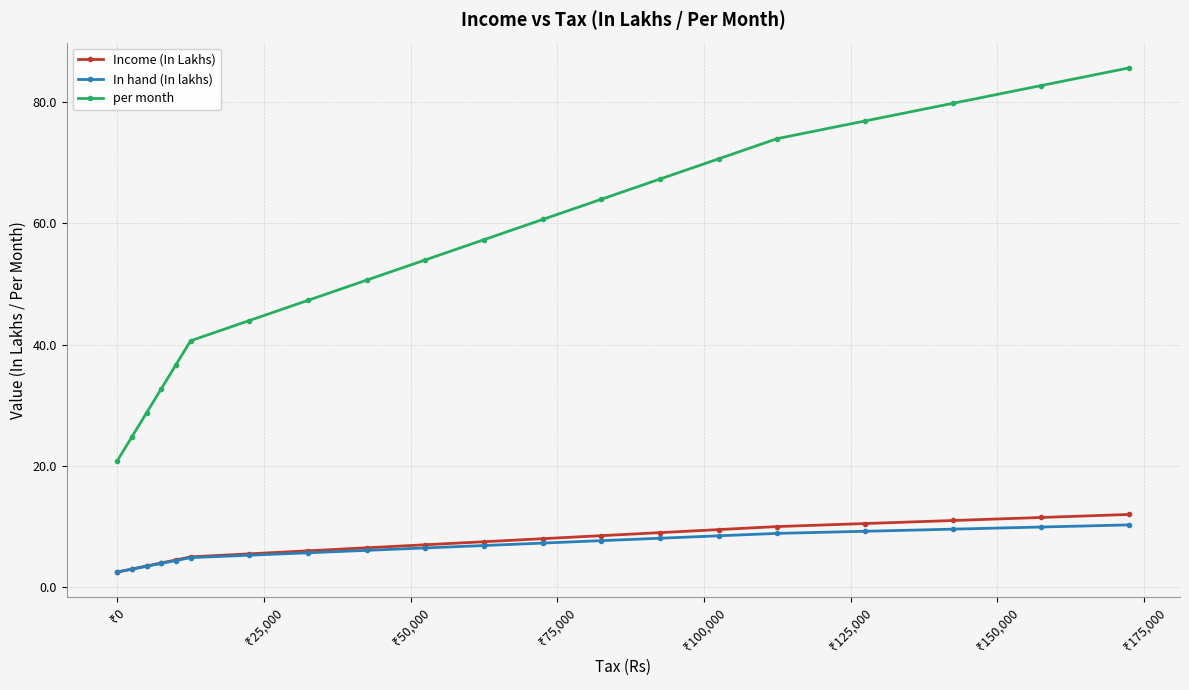

At how many categories does at least one series exceed 39?

15